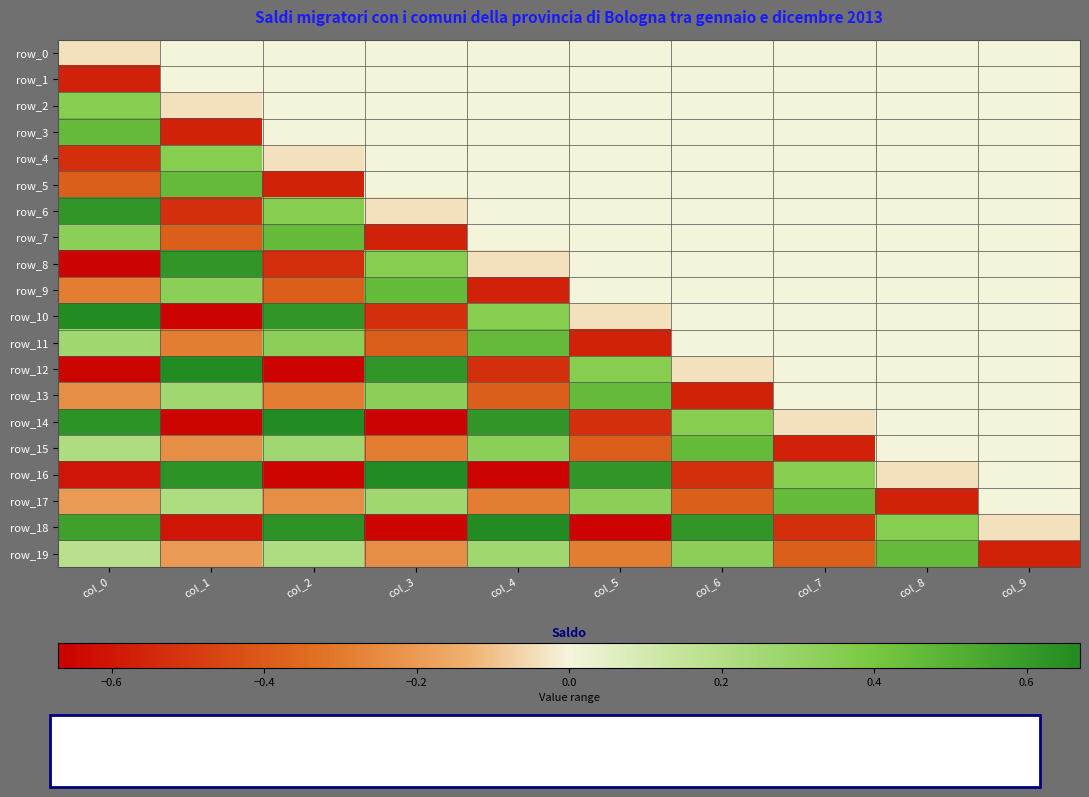

The row_14 series shows -0.2 at col_3. True or false?

False